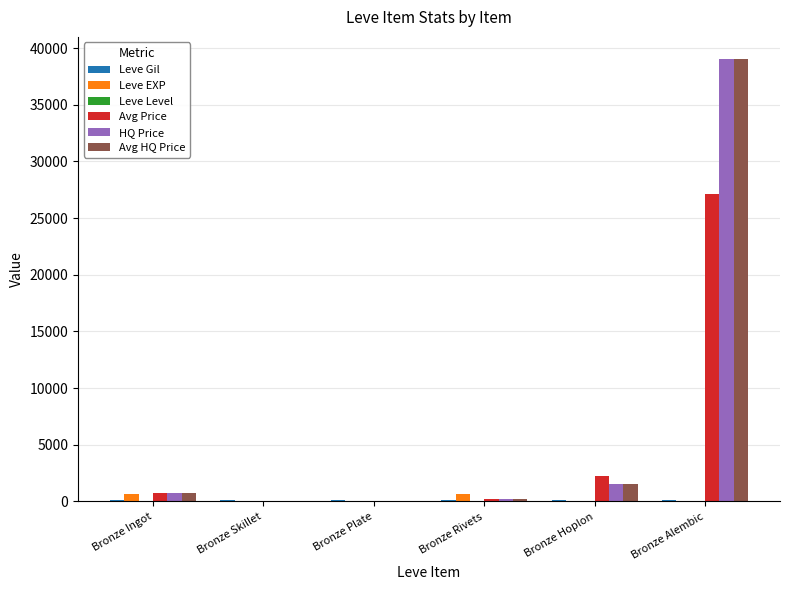

Is it true that HQ Price equals 1503 at Bronze Hoplon?

True